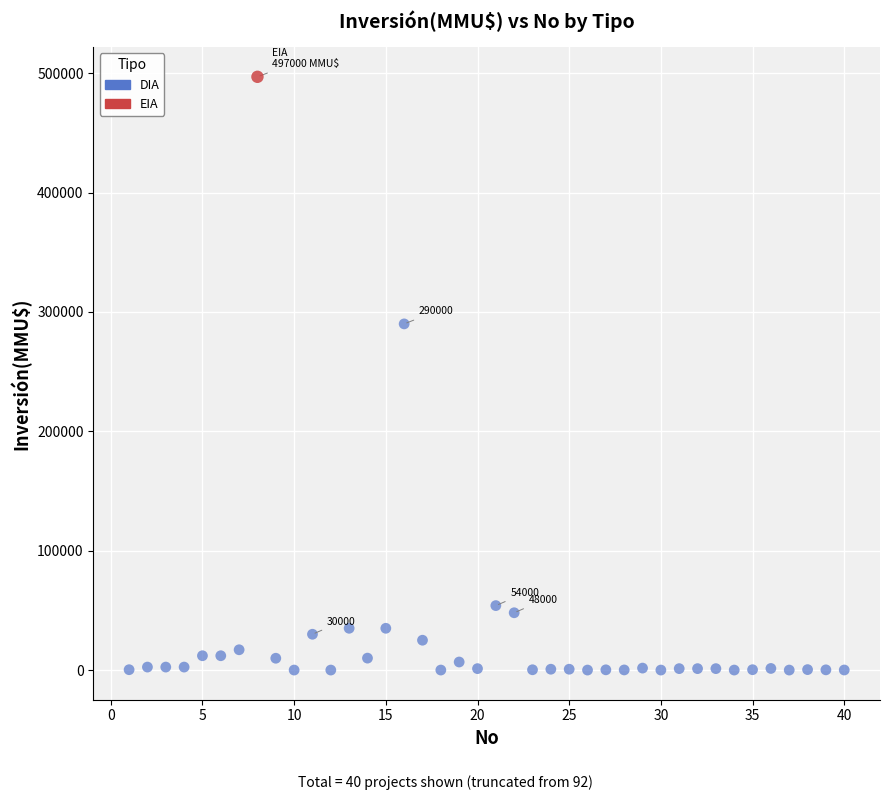

What are all the series names shown in the legend?

DIA, EIA